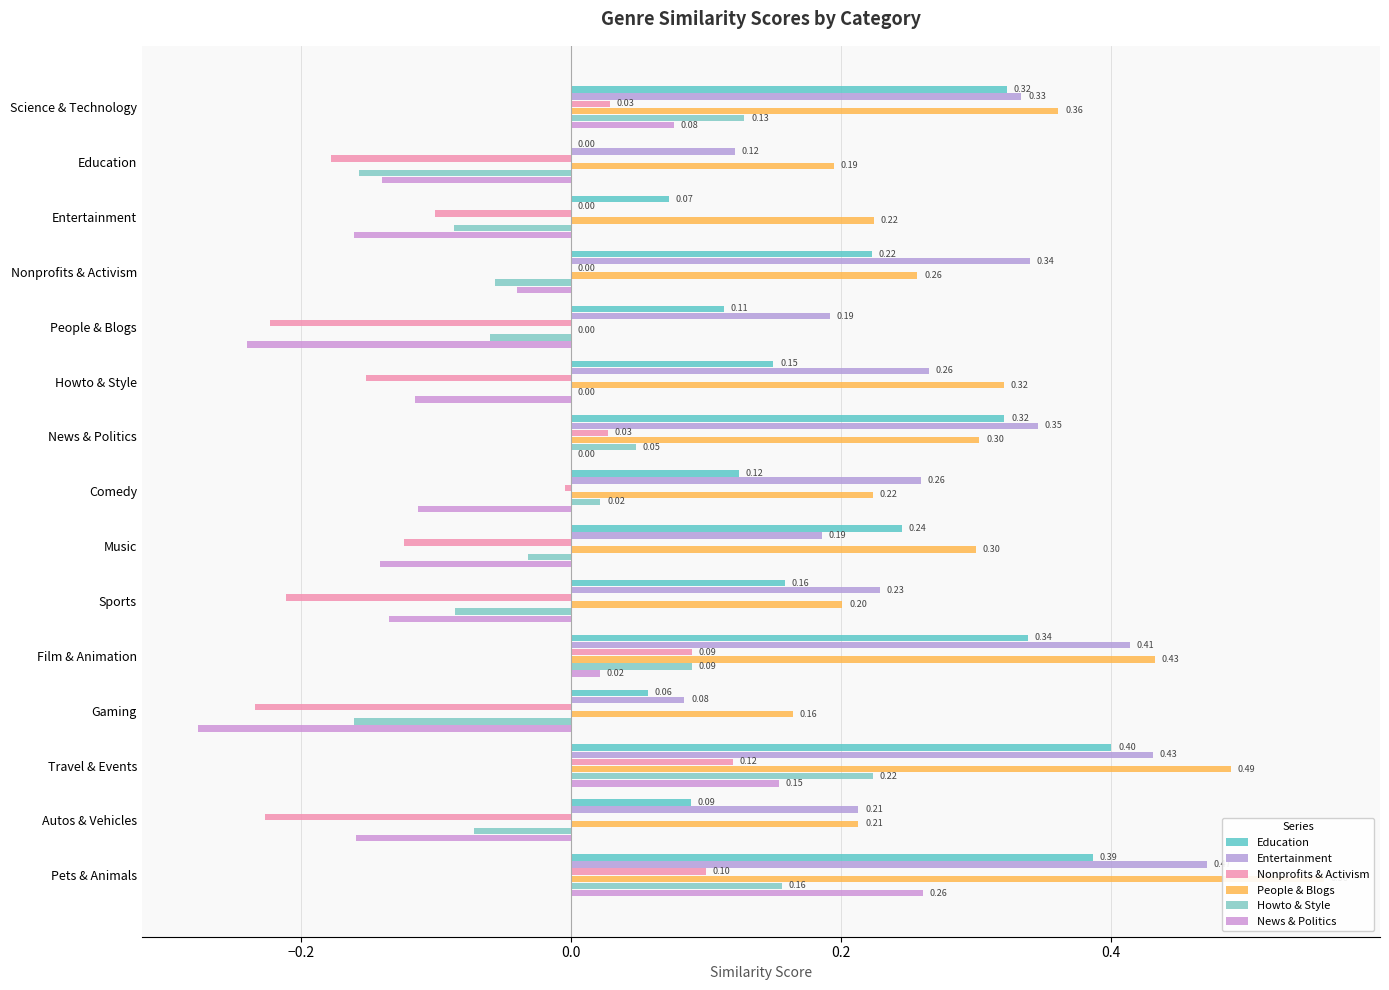

At Music, list the series in order from smallest to largest.

News & Politics, Nonprofits & Activism, Howto & Style, Entertainment, Education, People & Blogs